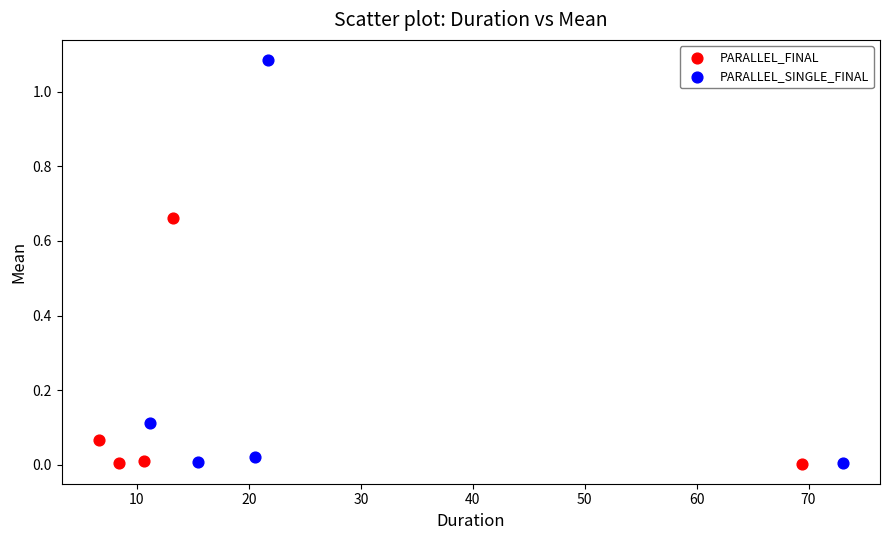

Which series has the widest spread of Y values?

PARALLEL_SINGLE_FINAL